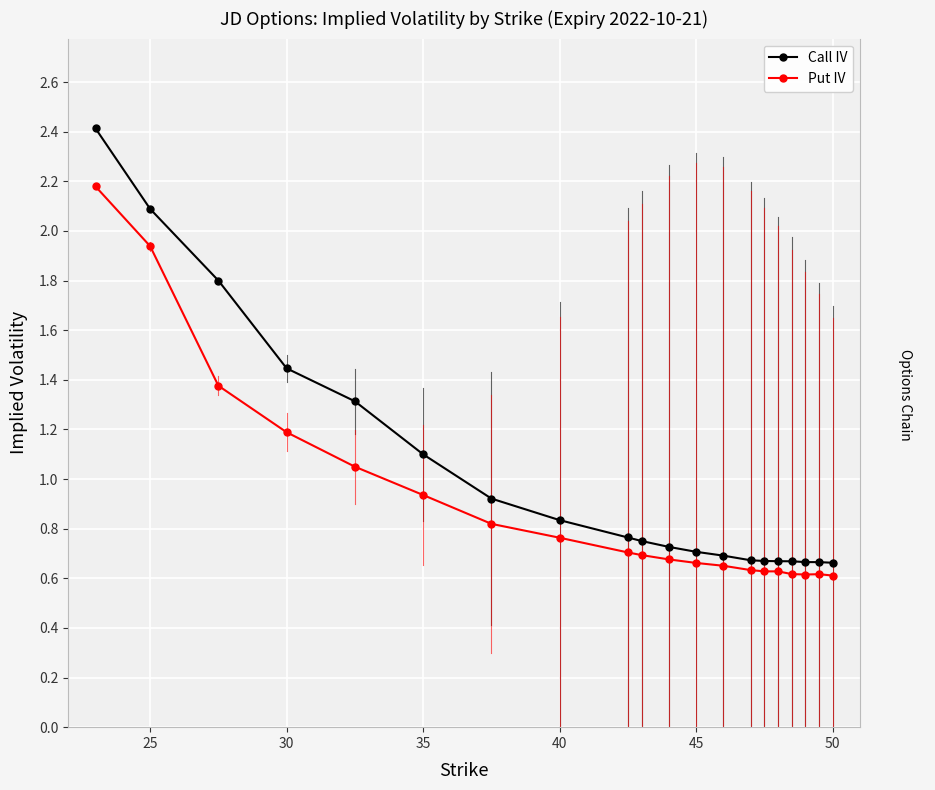

List the series in order of their peak value, highest first.

Call IV, Put IV